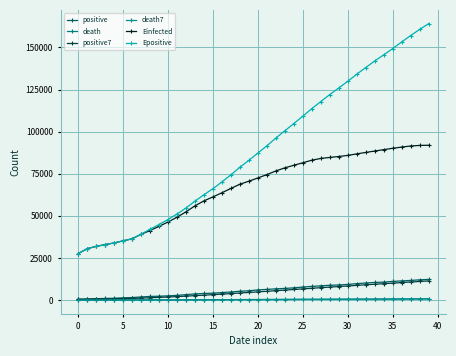

How many distinct data groups are displayed?

6